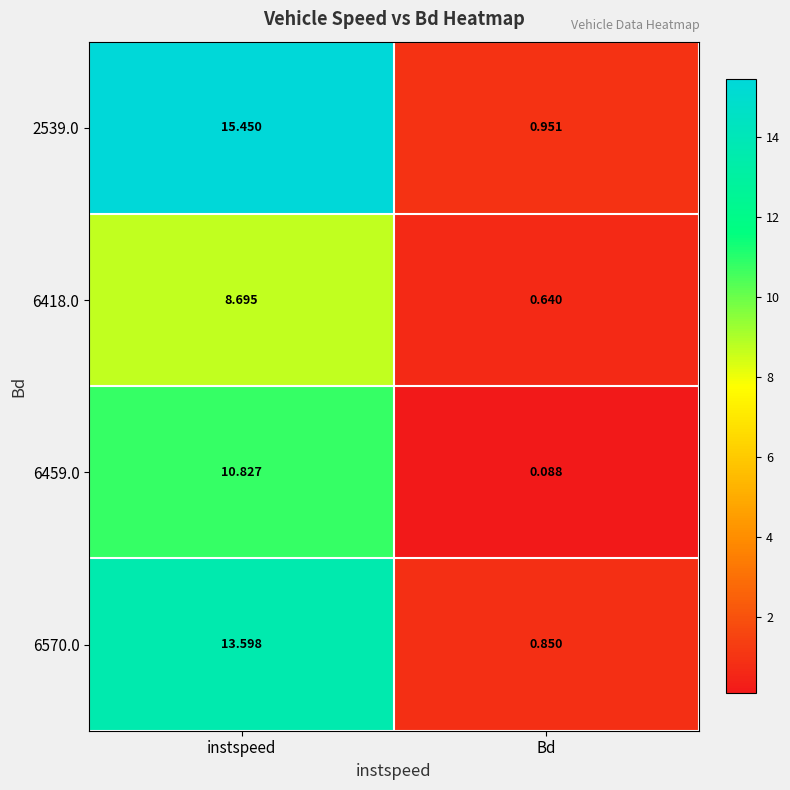

Where does the 6459.0 series first go above 10?

instspeed